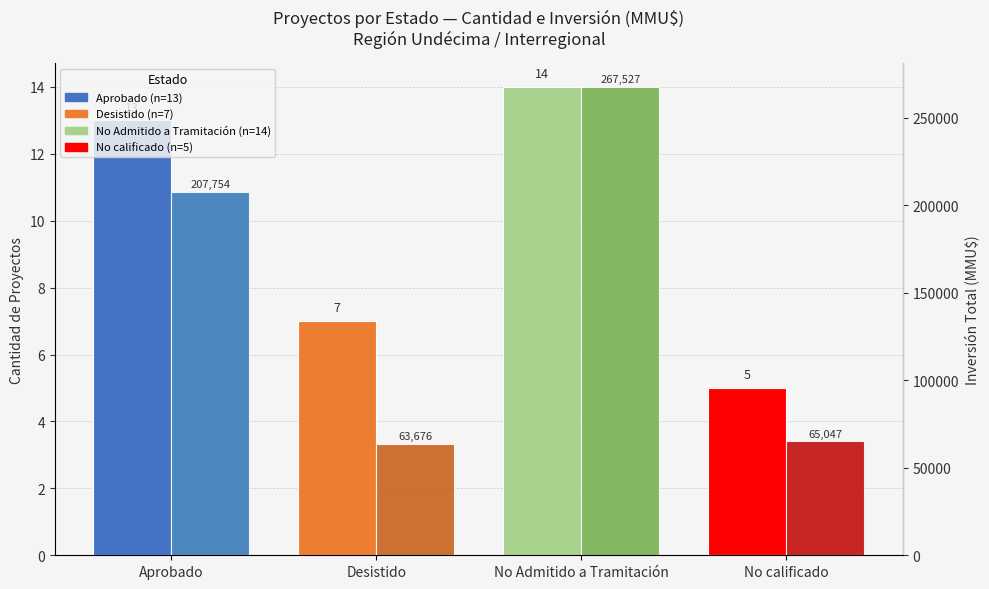

Rank the series by their average value, from highest to lowest.

Inversión Total (MMU$), Cantidad de Proyectos